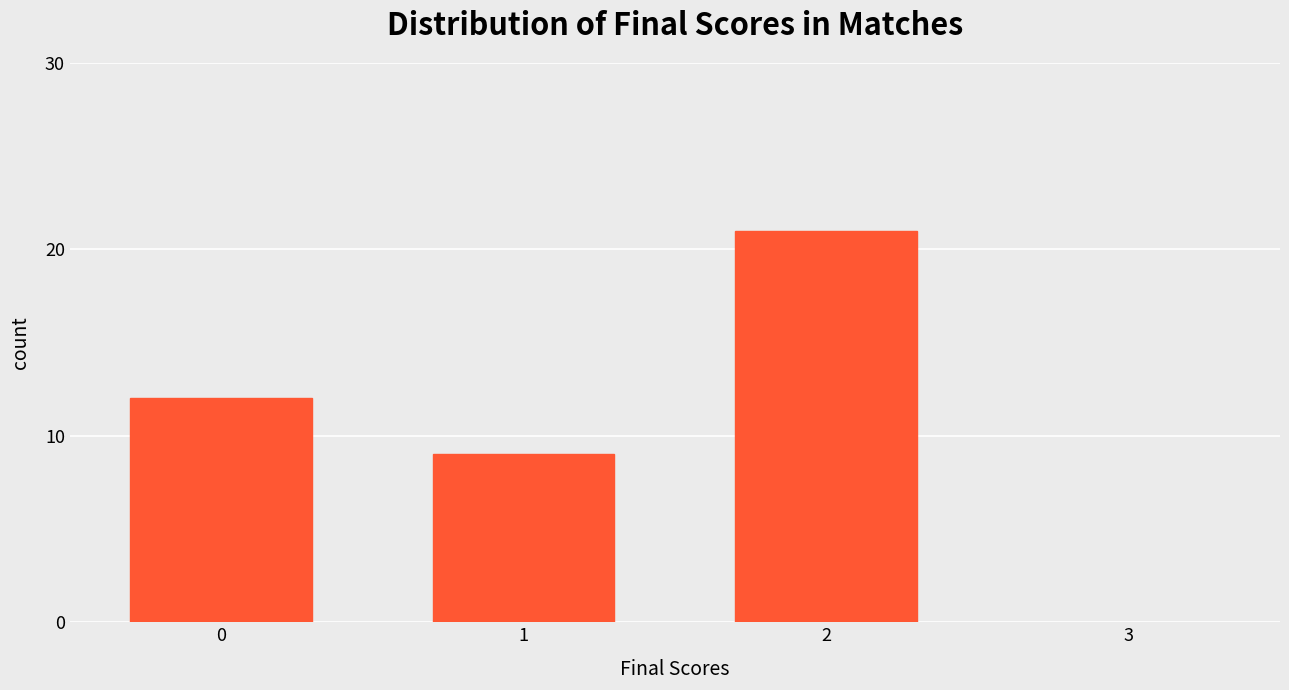

Reading right to left, extract all data points from this chart.

2=21	1=9	0=12